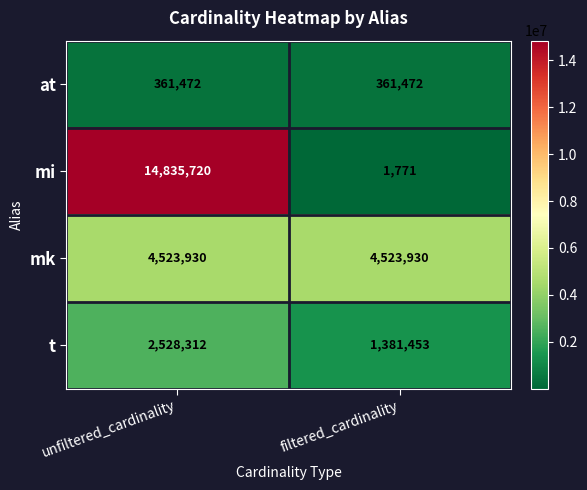

At which category does the chart reach its minimum across all series?

filtered_cardinality